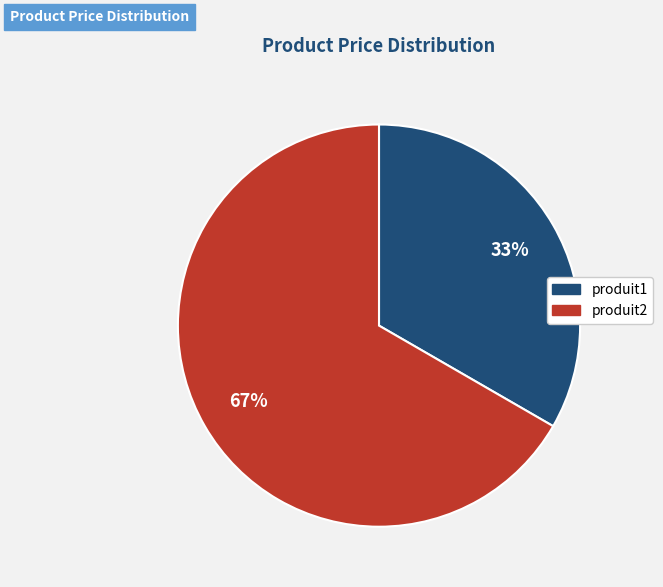

To the nearest percent, what is the average slice percentage?

50%